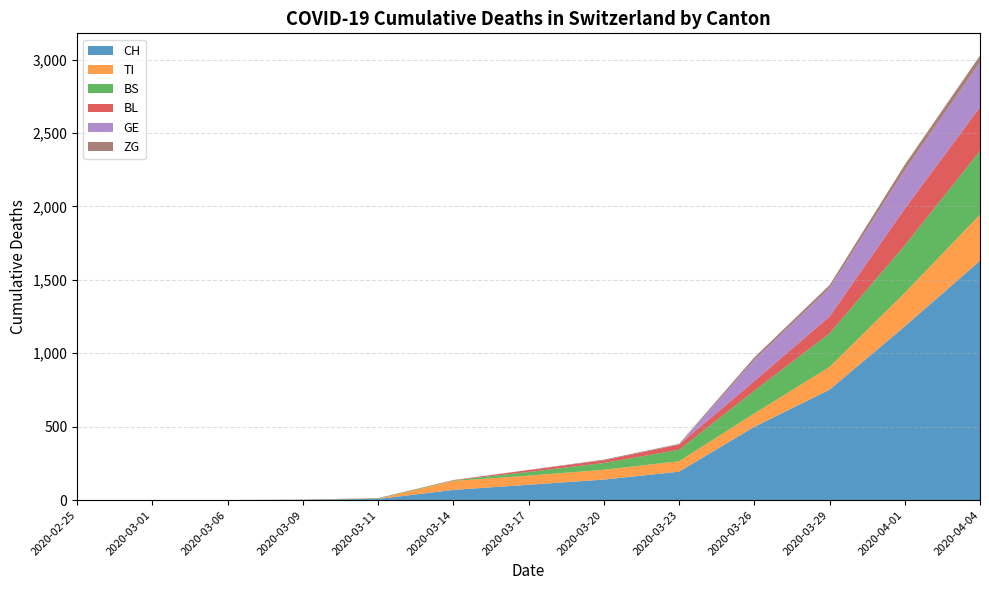

At which category is the sum across all series the highest?

2020-04-04